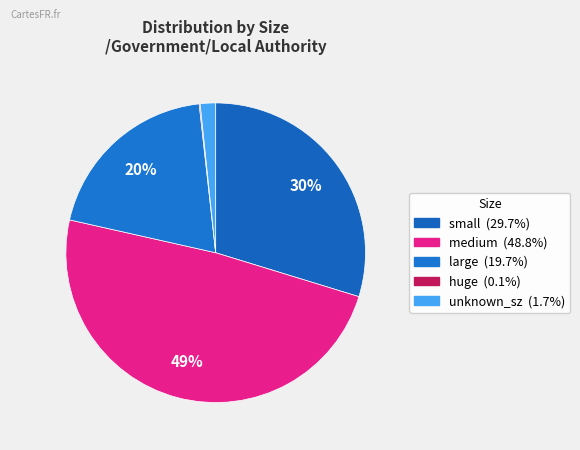

How many segments does this pie chart have?

5